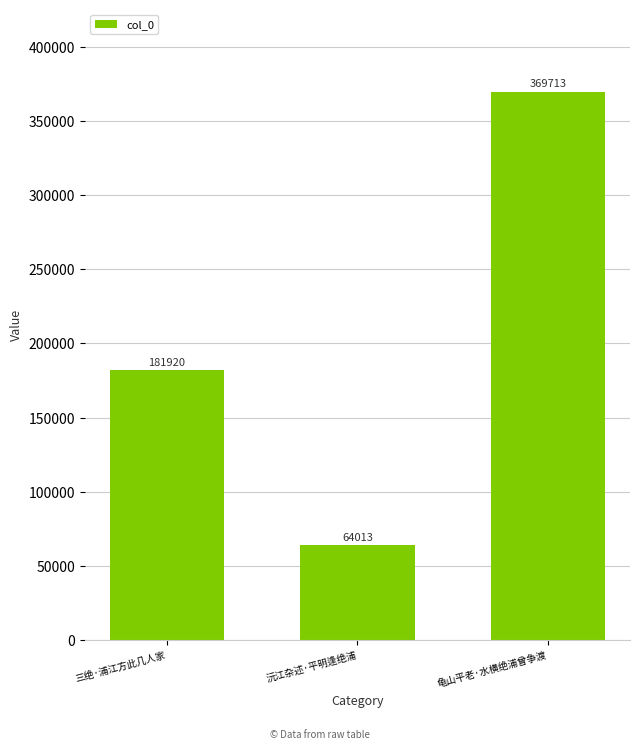

Is it true that the value at 沅江杂述·平明逢绝浦 is 64013?

True